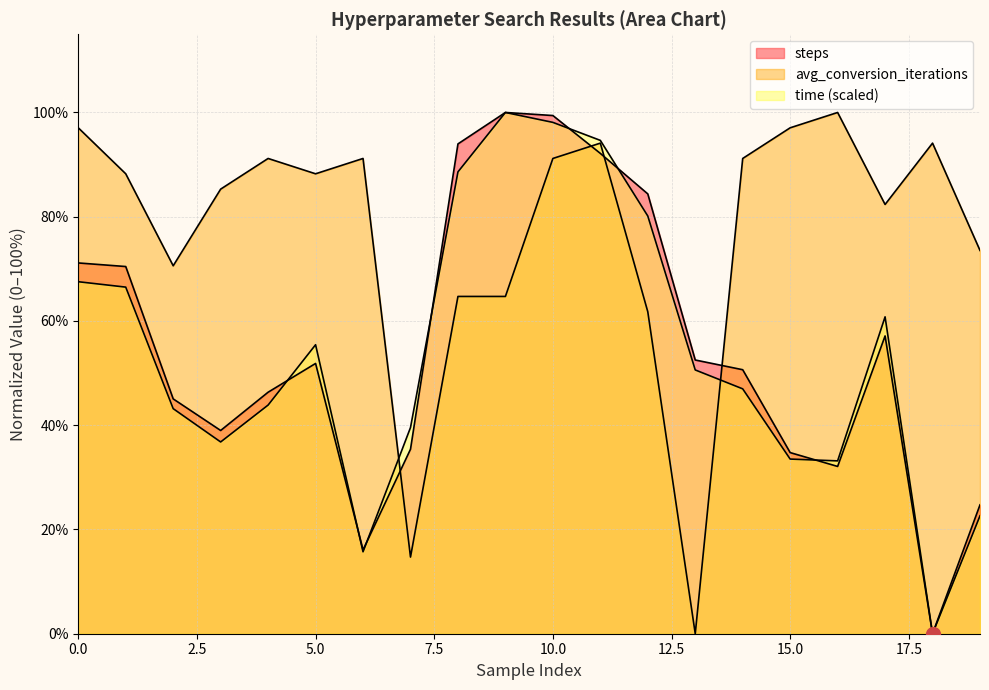

At which category does time reach its first local peak?

5